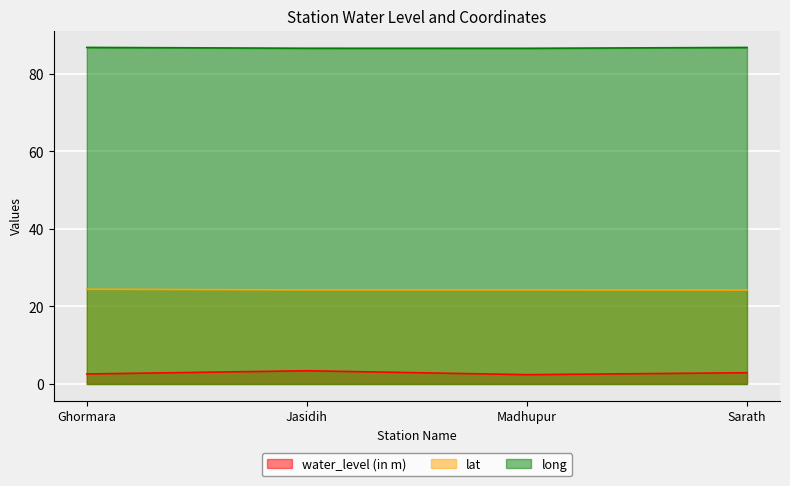

True or false: long and water_level (in m) cross at least once.

False